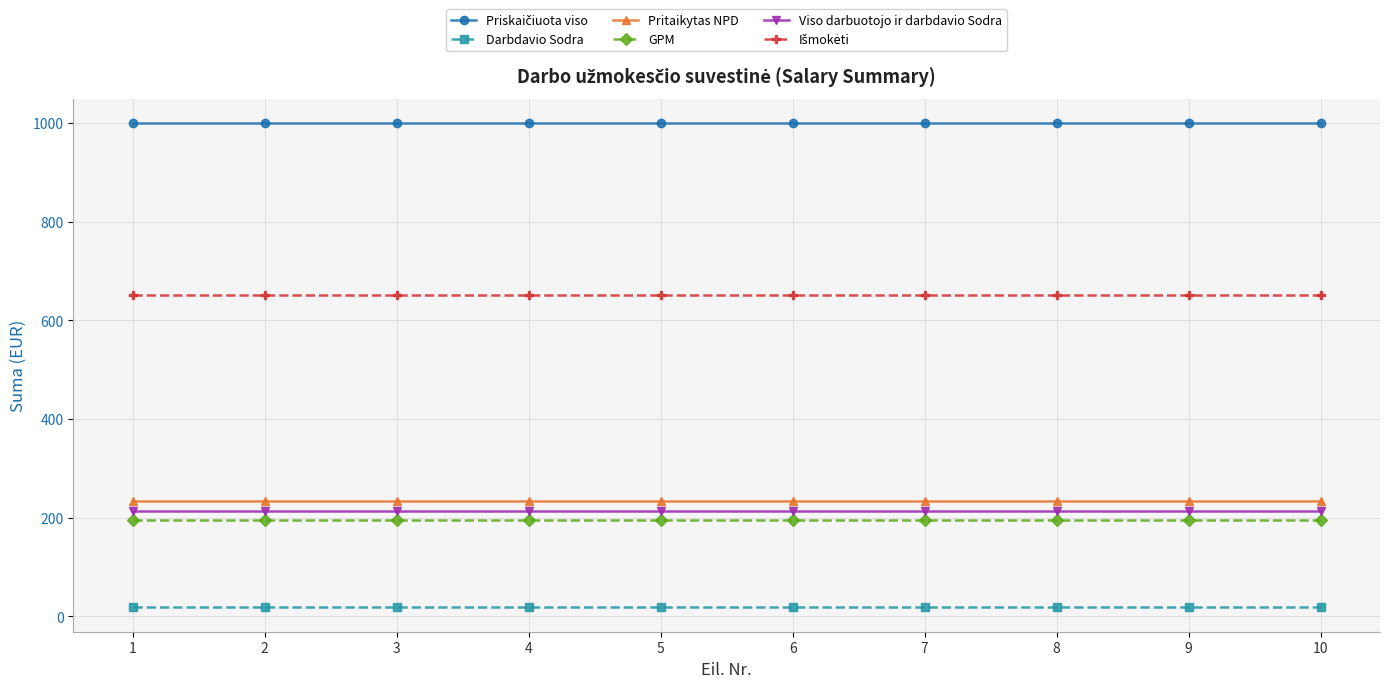

True or false: Viso darbuotojo ir darbdavio Sodra and Darbdavio Sodra cross at least once.

False